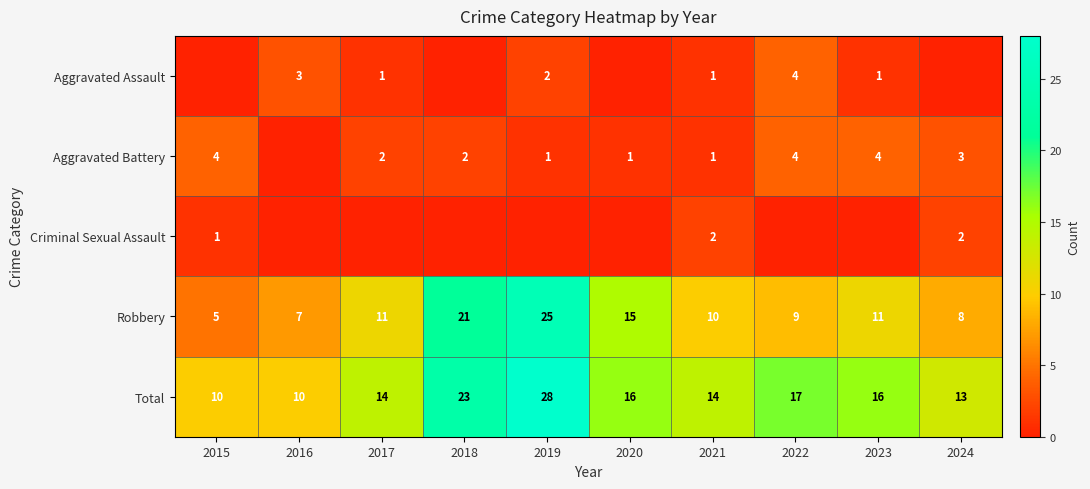

What is the minimum value for Robbery?

5